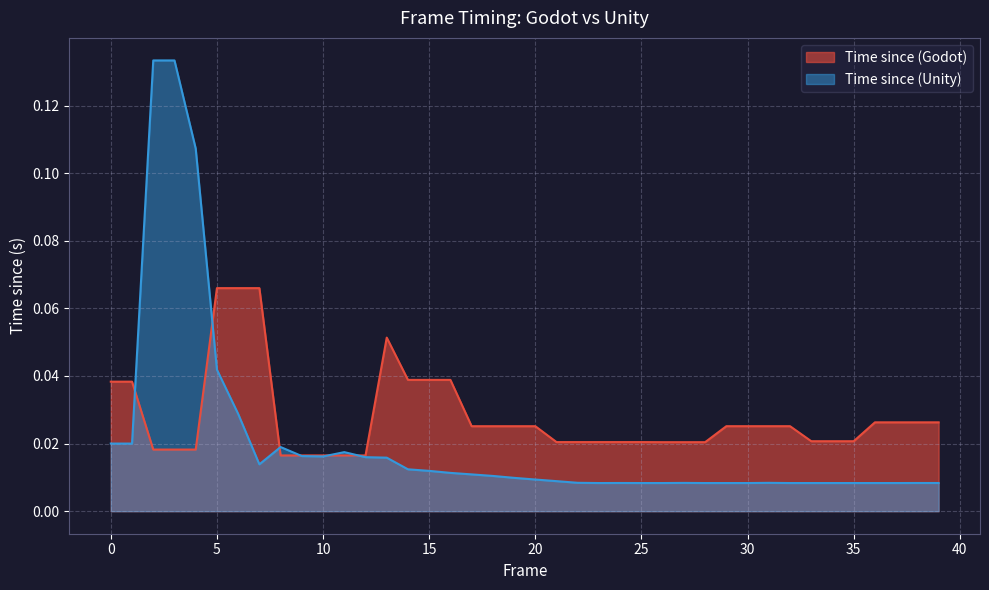

Which series changed the most between 18 and 36?

Time since (Unity)